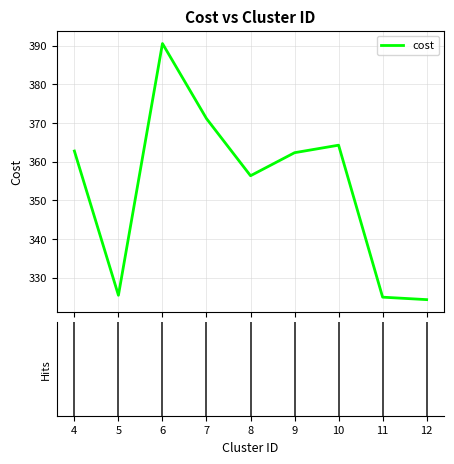

What is the smallest value displayed?

324.4